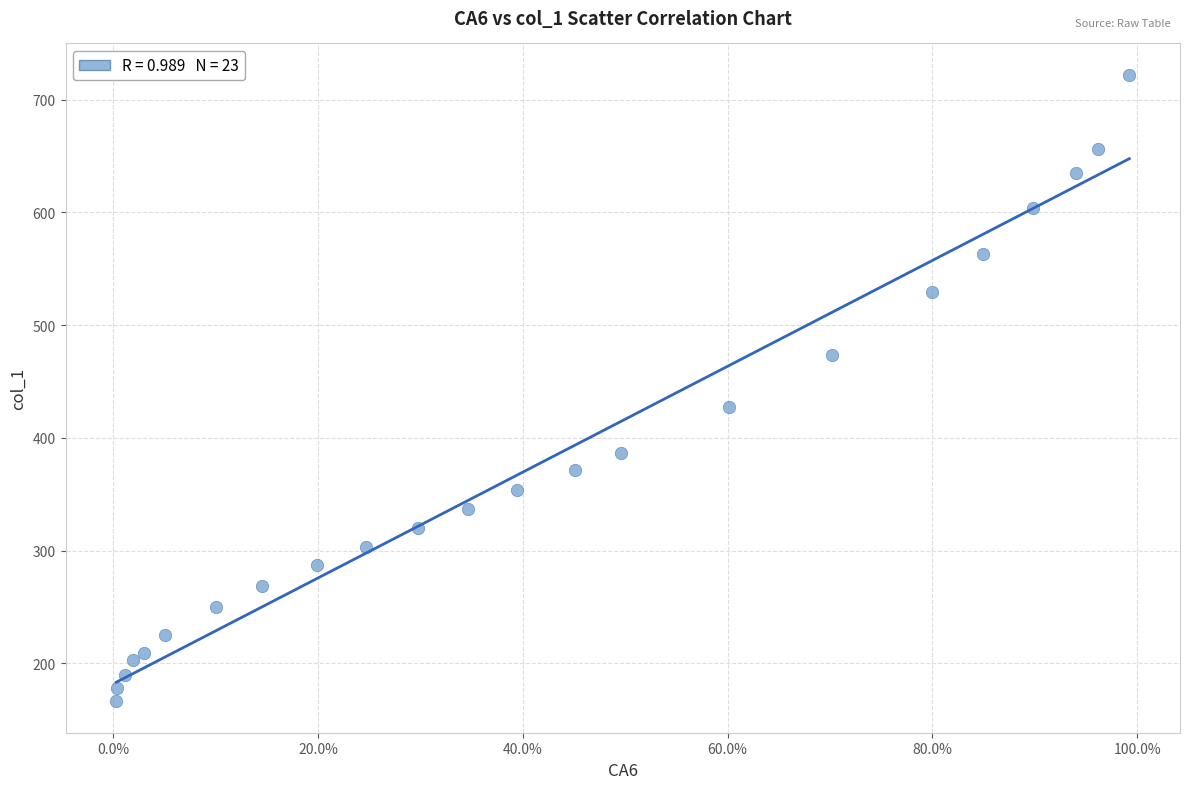

What Y value in the scatter plot is closest to 444?

427.2